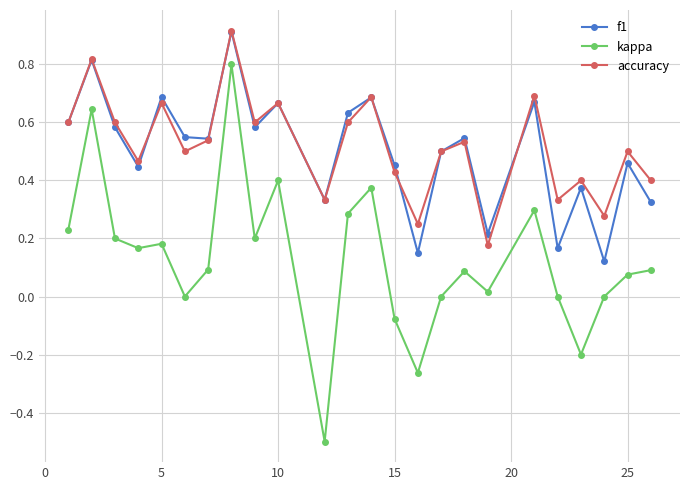

True or false: accuracy and f1 intersect in this chart.

True